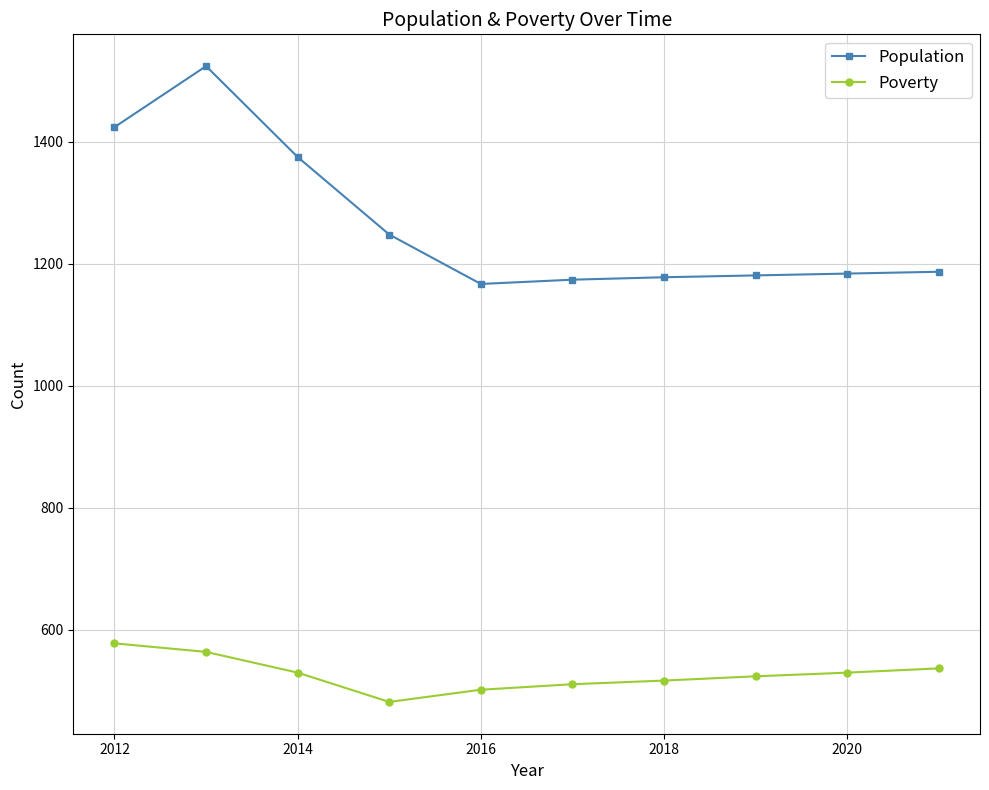

In Population, how many points are higher than both neighbors (excluding endpoints)?

1